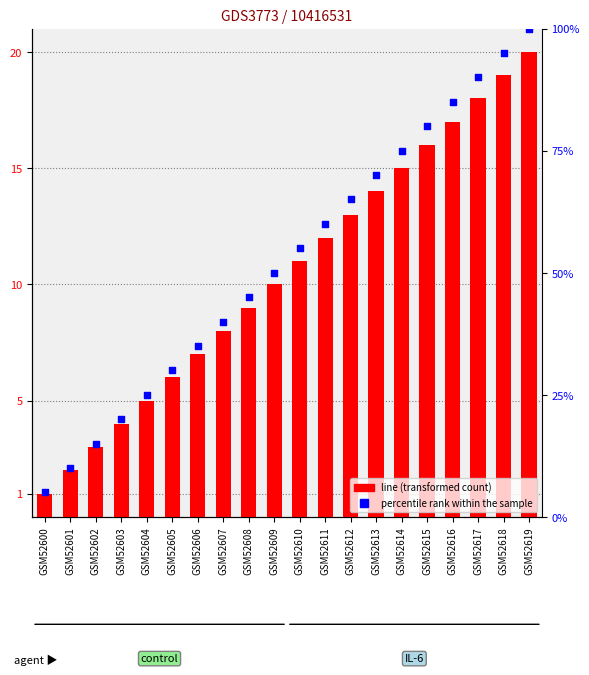

Which series contains the lowest Y value?

line